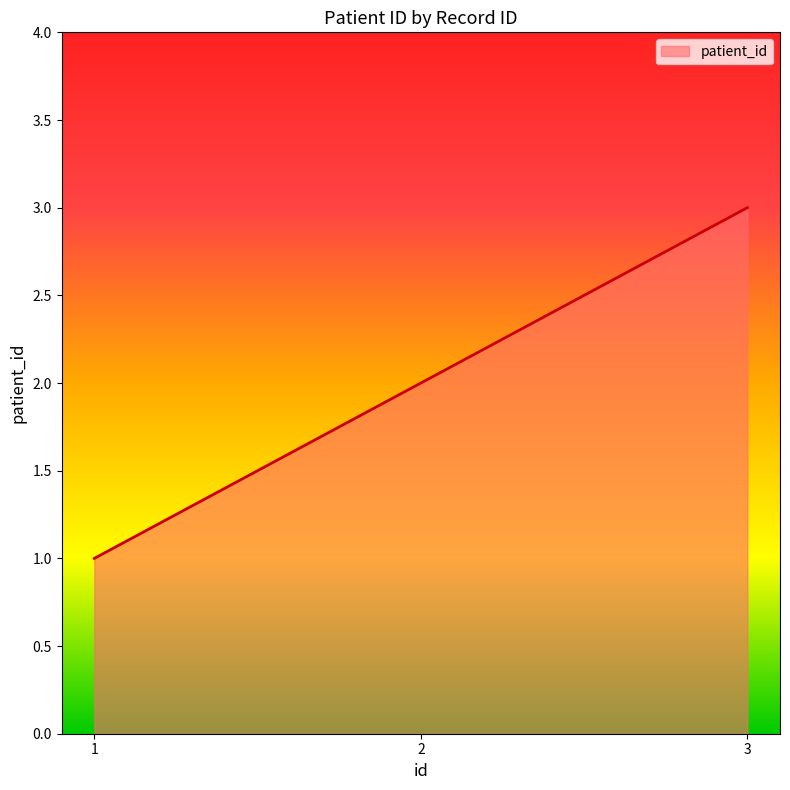

What is the average value?

2